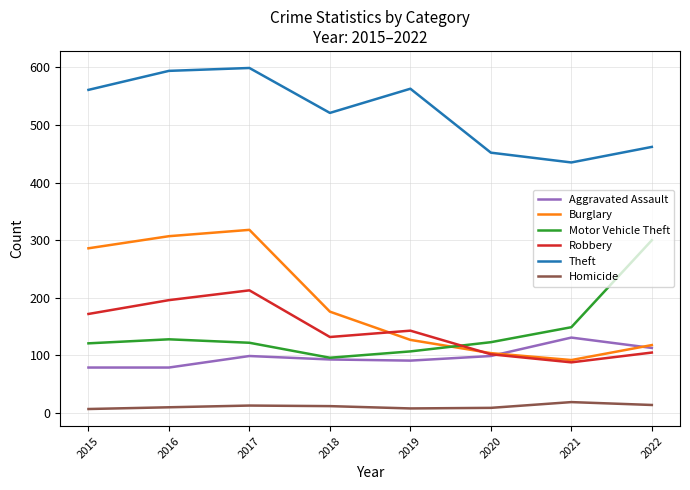

What is the greatest value displayed?

599